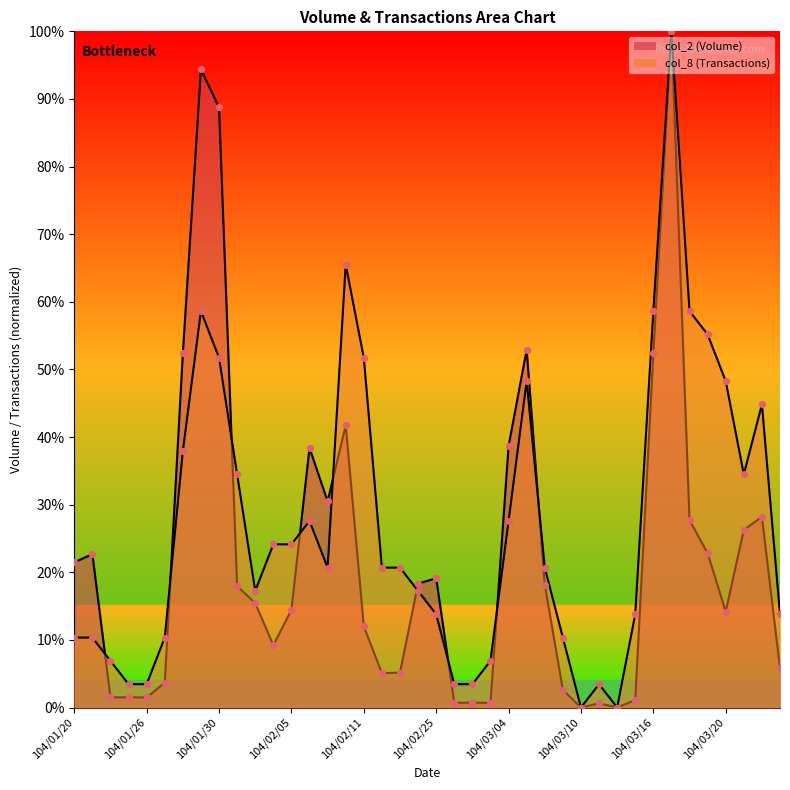

Which series reaches the maximum Y coordinate?

col_2